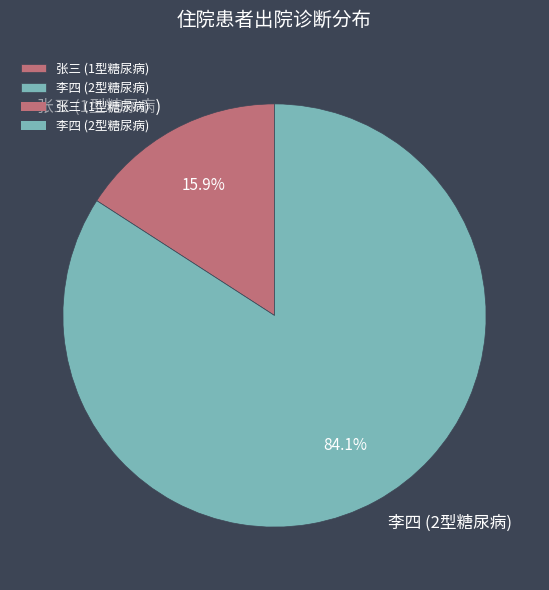

To the nearest percent, what is the average slice percentage?

50%